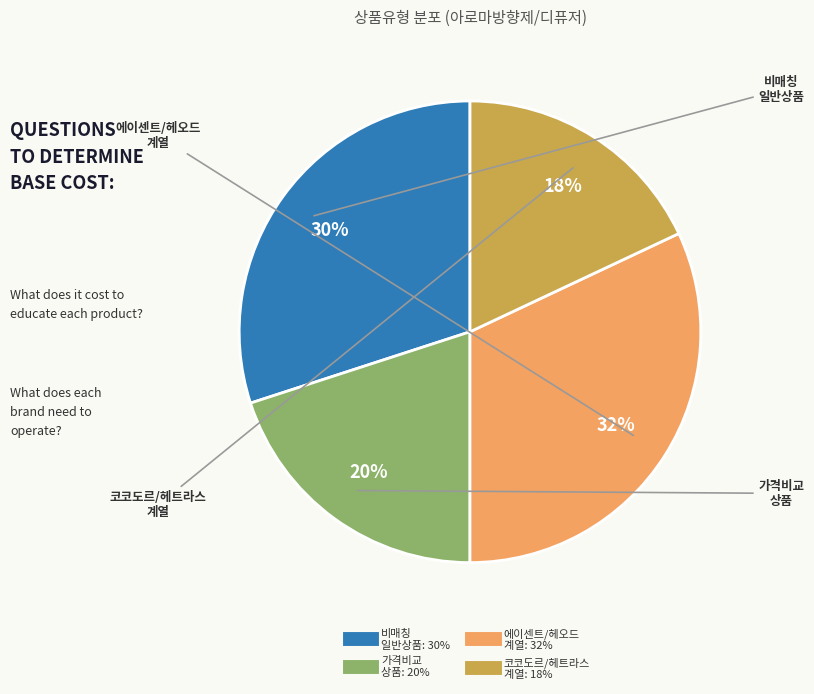

Is there a majority slice in this chart?

No